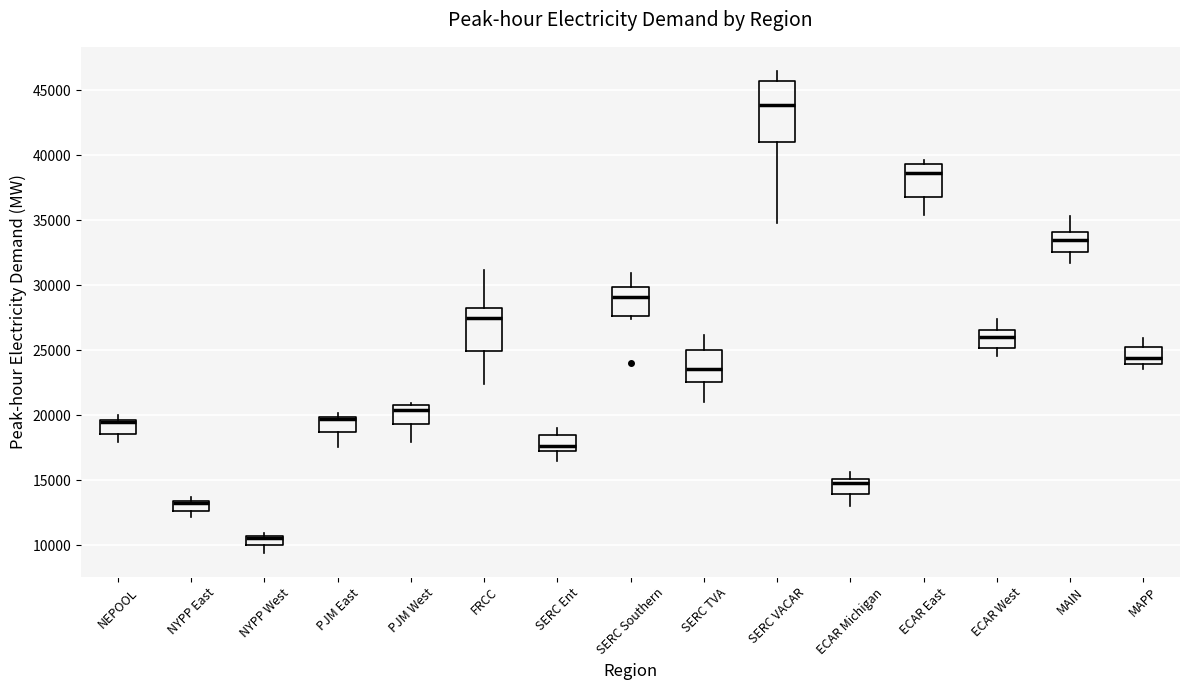

Where does the lower whisker of the box for MAIN end on the y-axis? The values are not printed on the chart, so give them approximately, as read against the axis.

31500